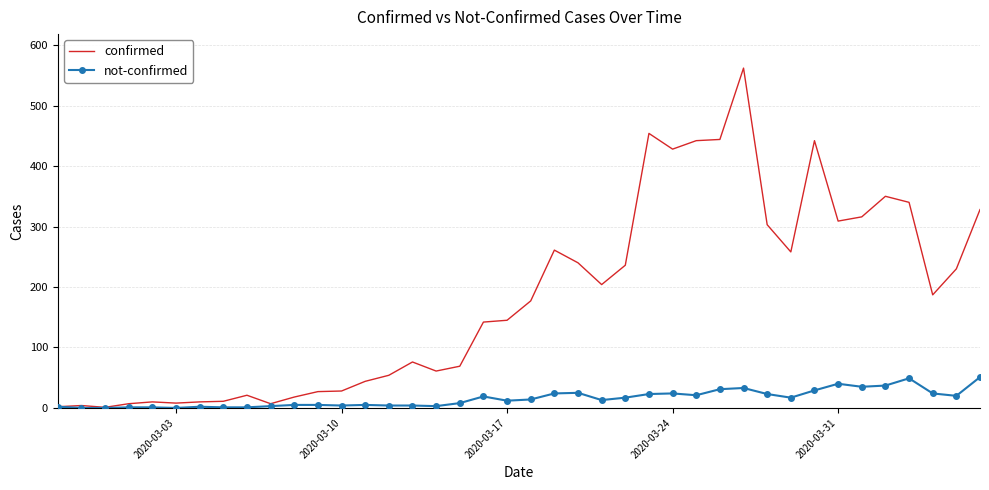

Which series has the largest total across all categories?

confirmed